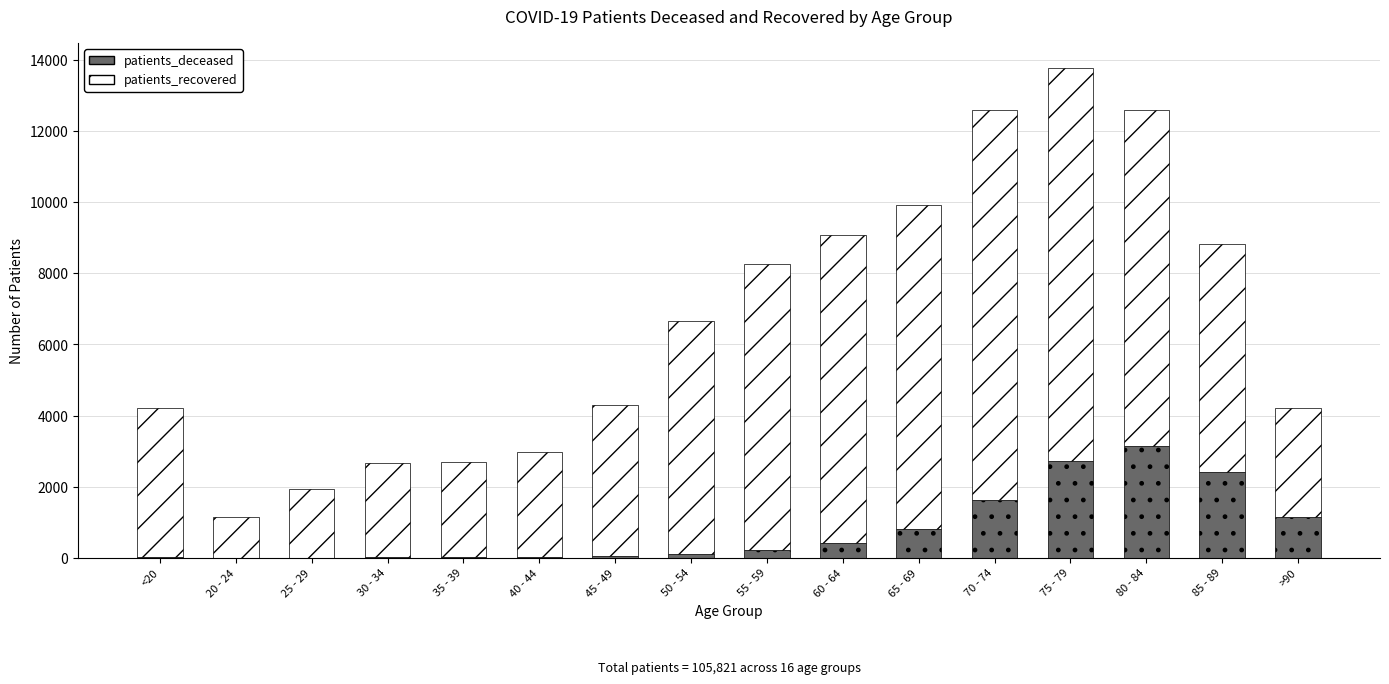

What are all the series names shown in the legend?

patients_deceased, patients_recovered